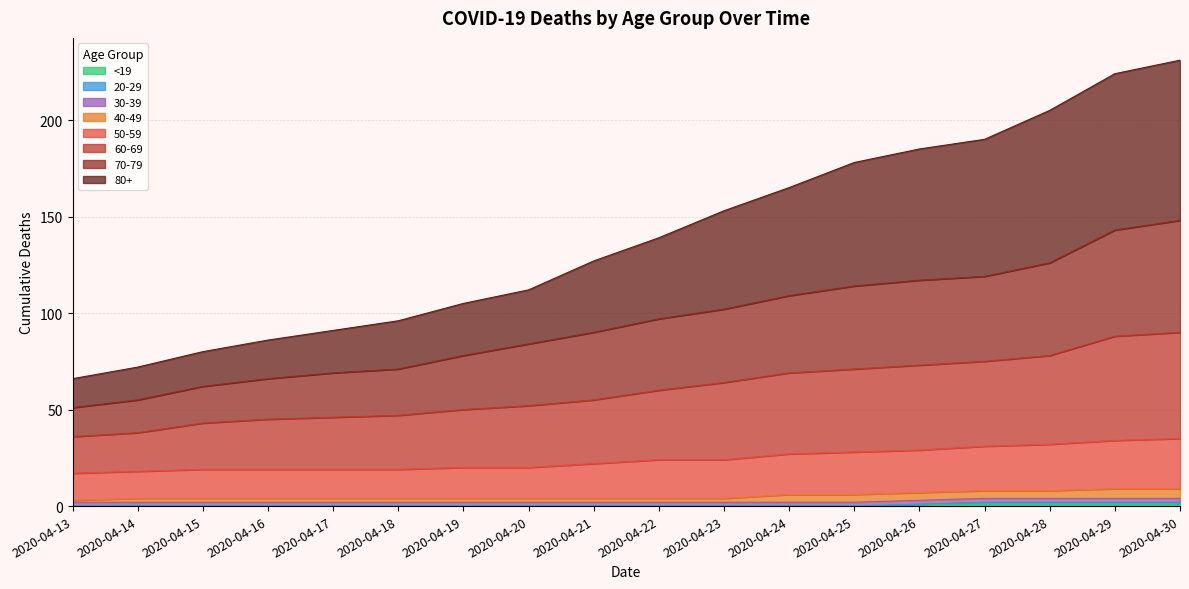

At which category does the chart reach its peak across all series?

2020-04-30